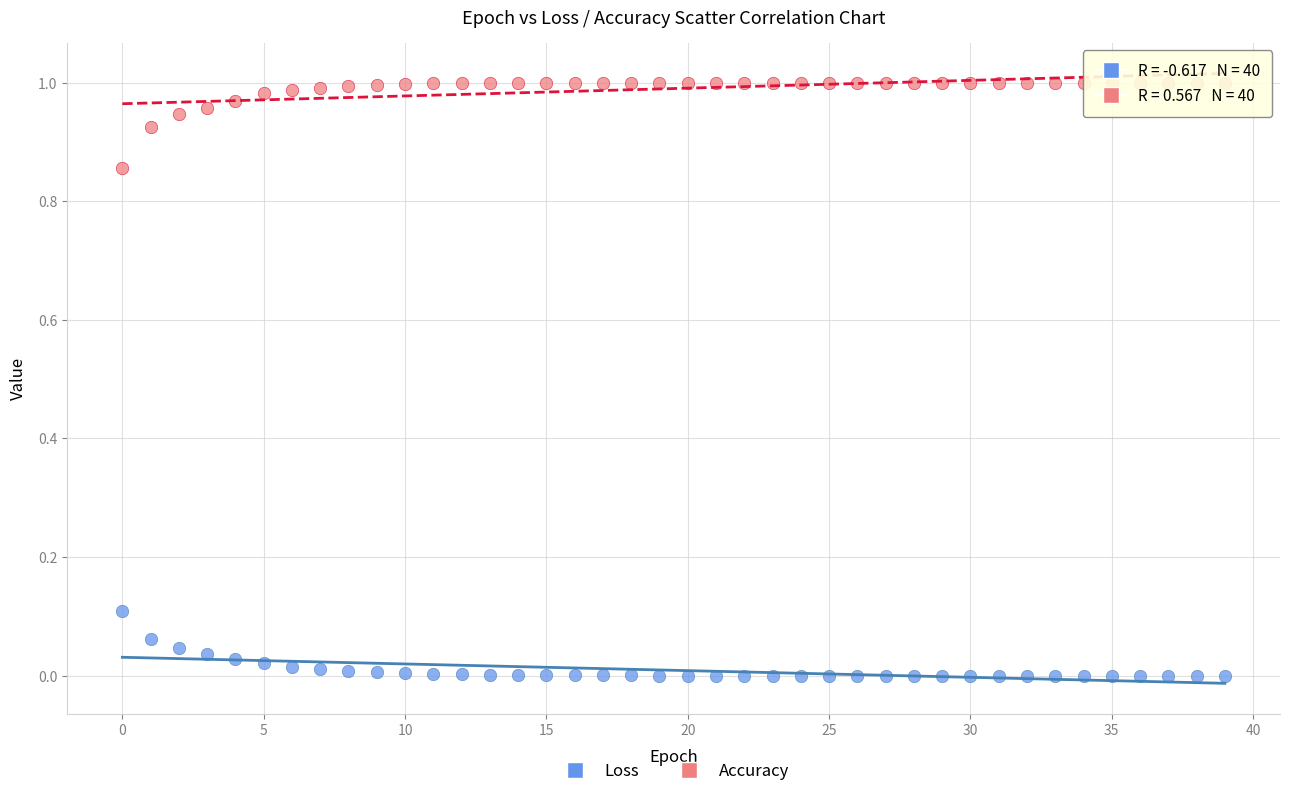

Which series has the largest Y range (max minus min)?

Accuracy